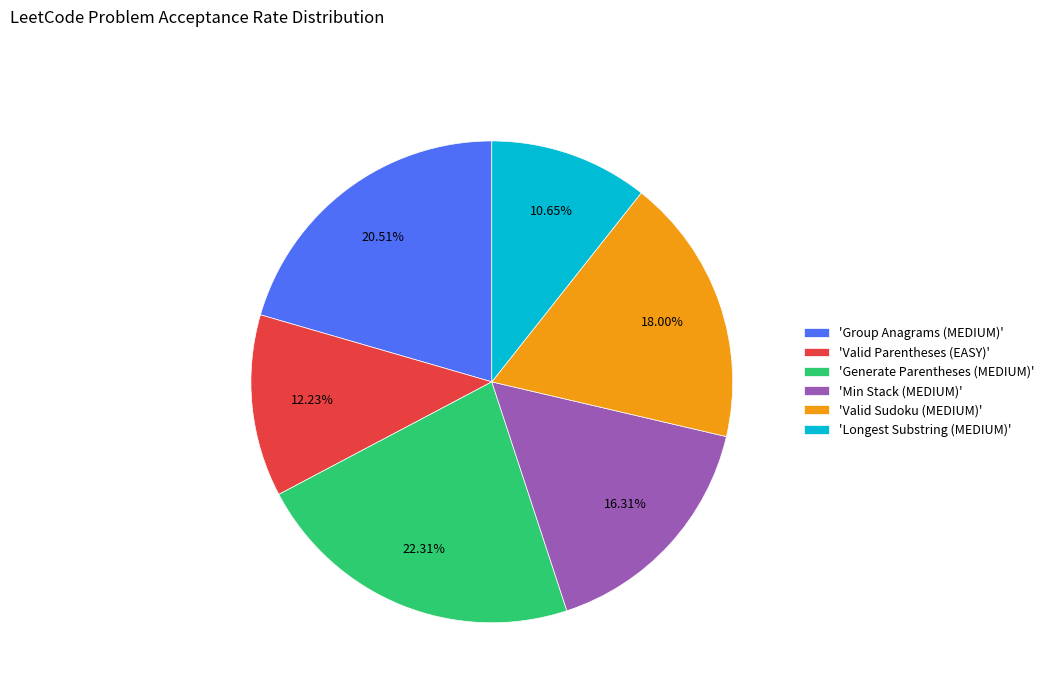

Which has a higher value, 'Valid Parentheses (EASY)' or 'Group Anagrams (MEDIUM)'?

'Group Anagrams (MEDIUM)'